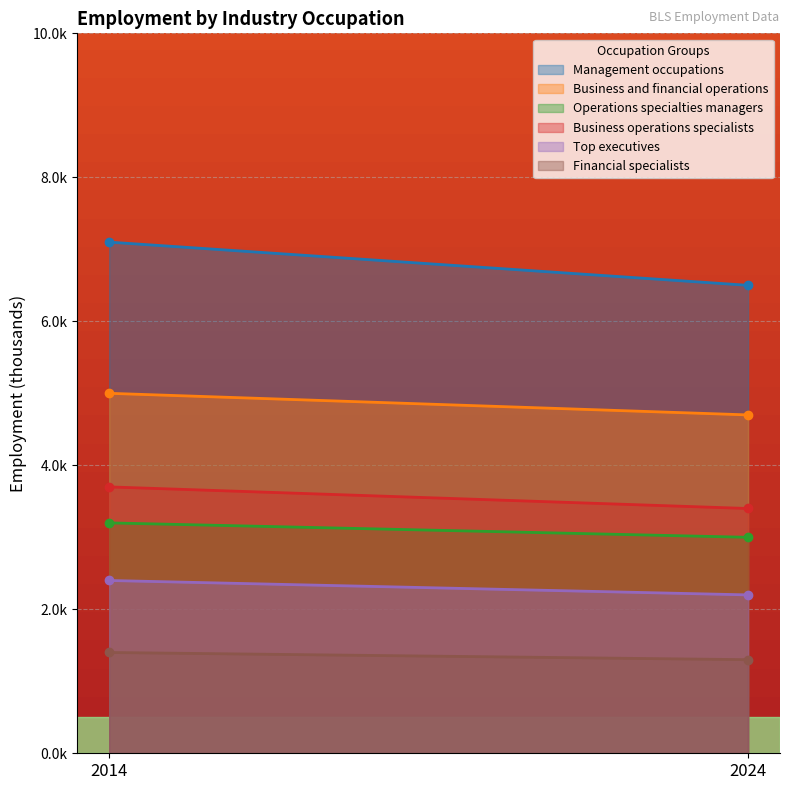

Between 2014 and 2024, which series saw the biggest shift?

Management occupations